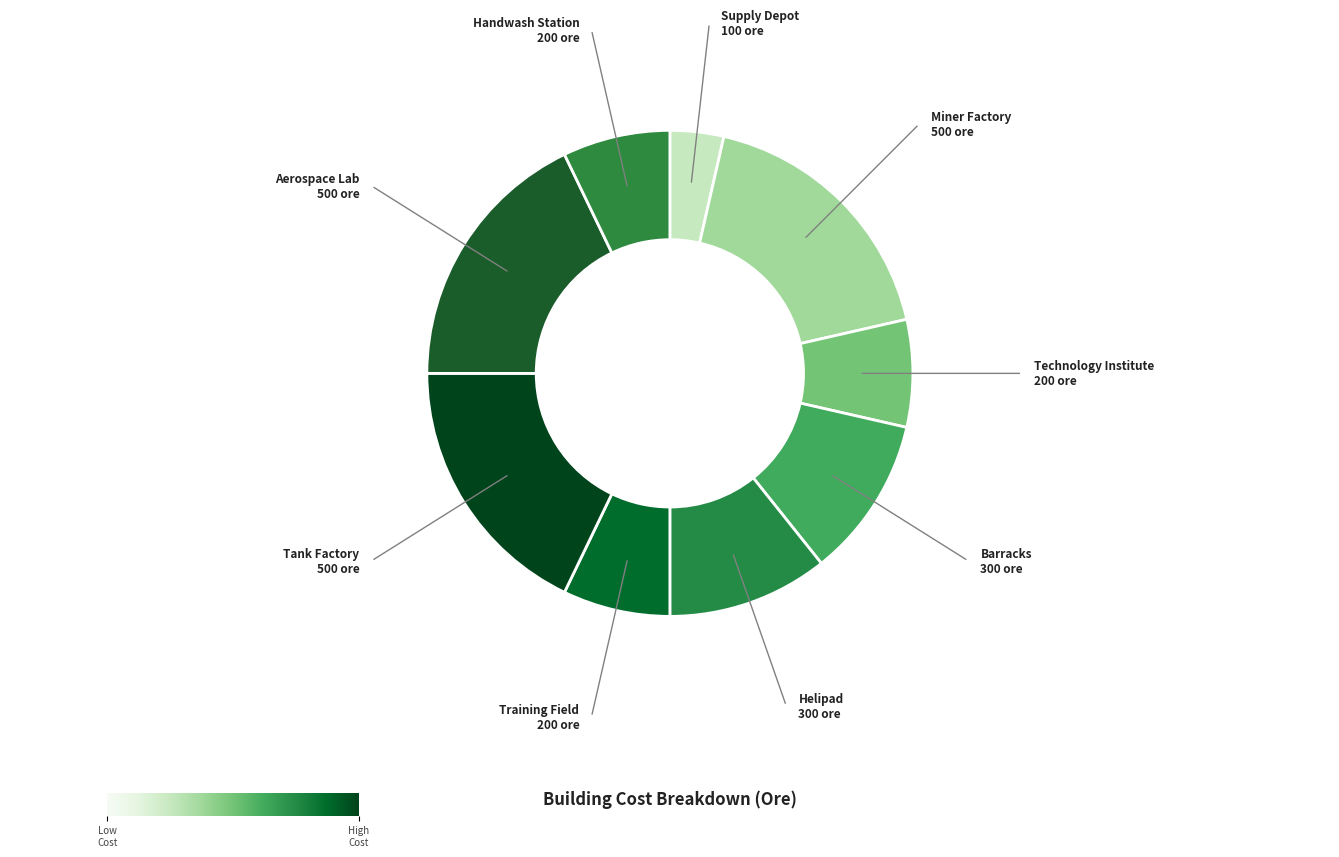

Does any single category account for the majority?

No